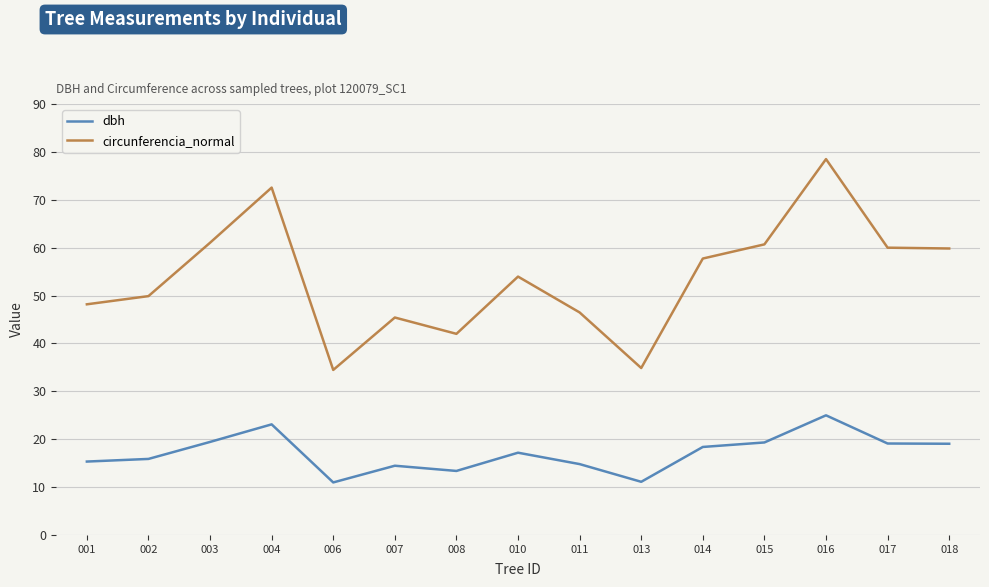

What is the difference between the highest and lowest values at 006?

23.5